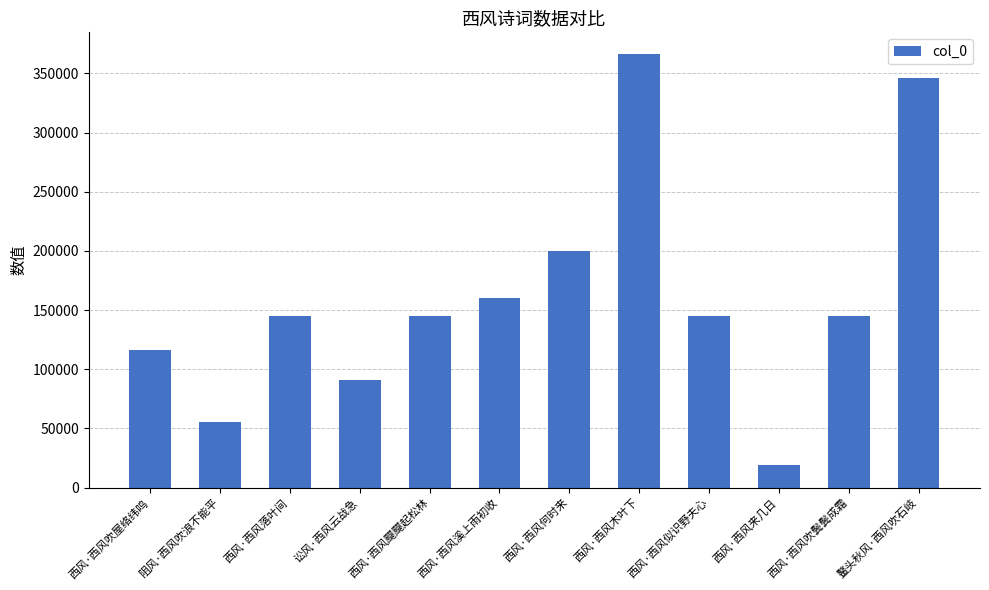

What is the ratio of the value at 讼风·西风云战急 to the value at 西风·西风飋飋起松林?

0.6